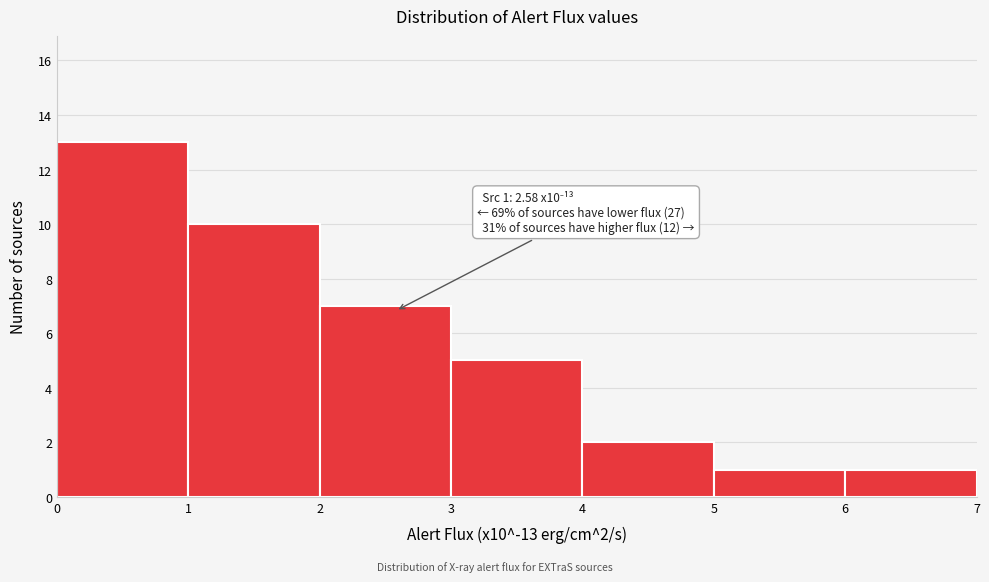

Which range on the x-axis has the tallest bar?

0 to 1